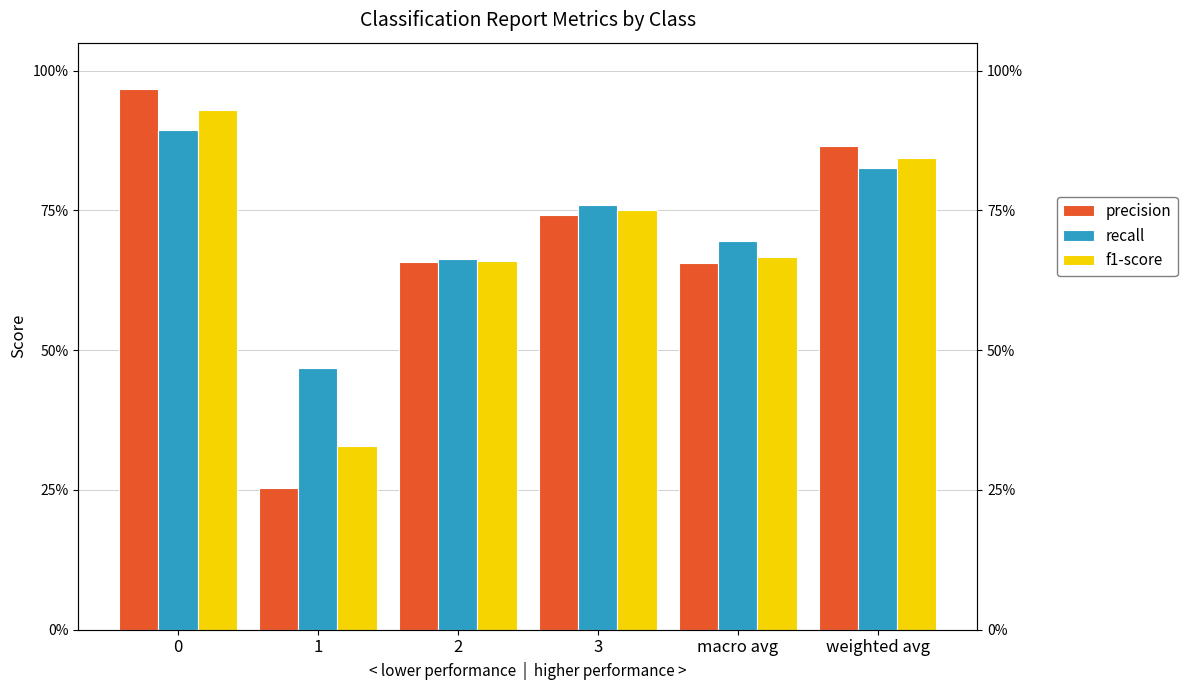

What is the approximate value of f1-score at 0?

0.9